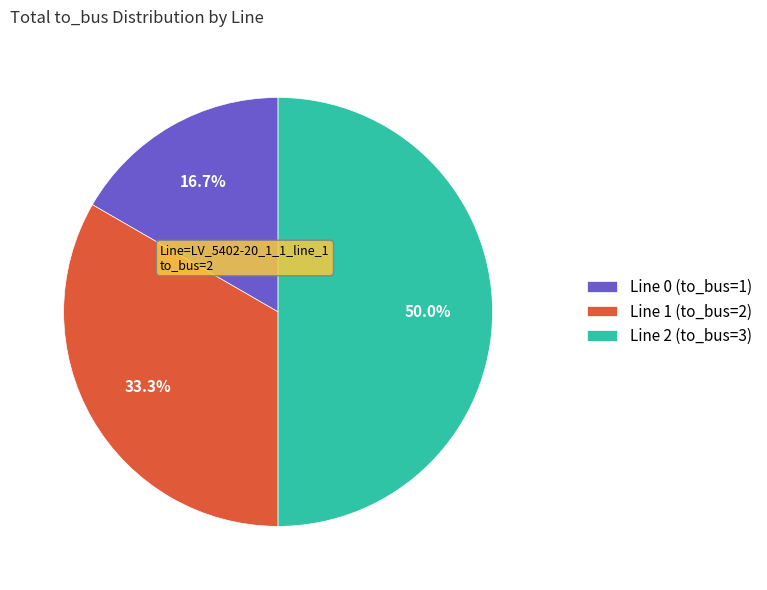

Rank the categories by value from lowest to highest.

Line 0 (to_bus=1), Line 1 (to_bus=2), Line 2 (to_bus=3)